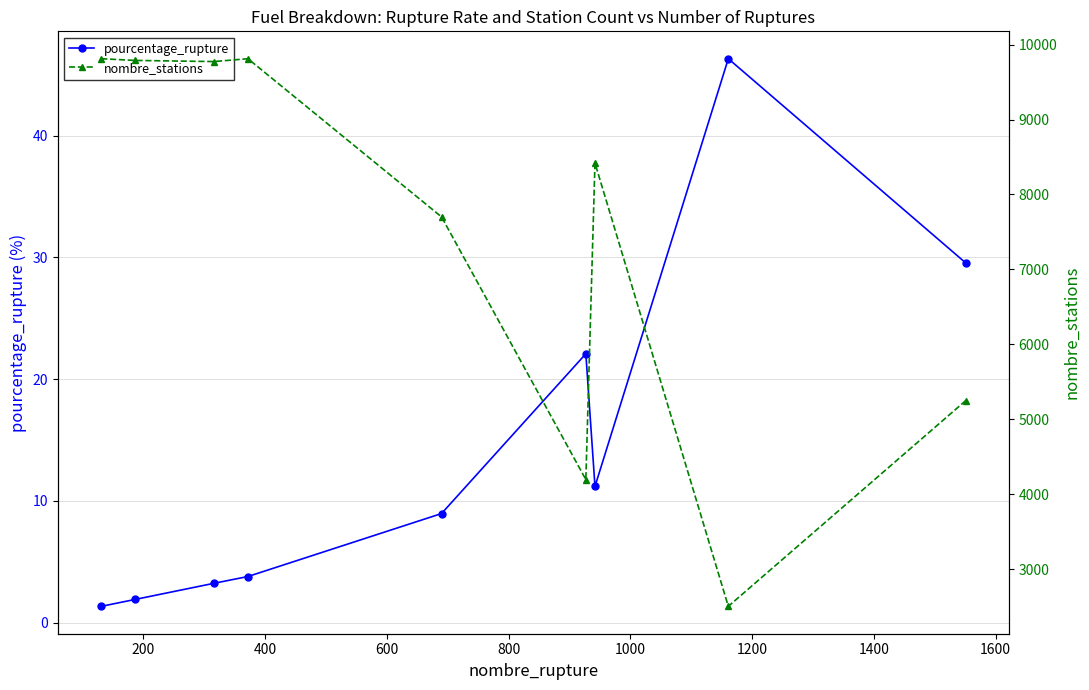

What is the value of the pourcentage_rupture point at the 2nd from the left?

1.9